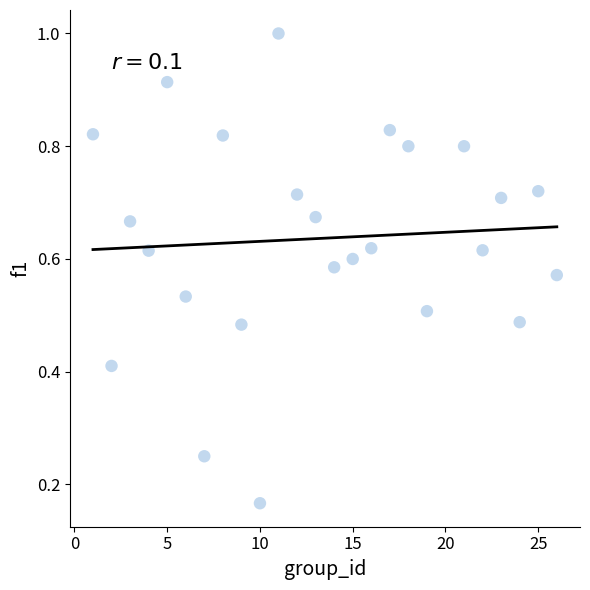

How many points are shown in the scatter plot?

25